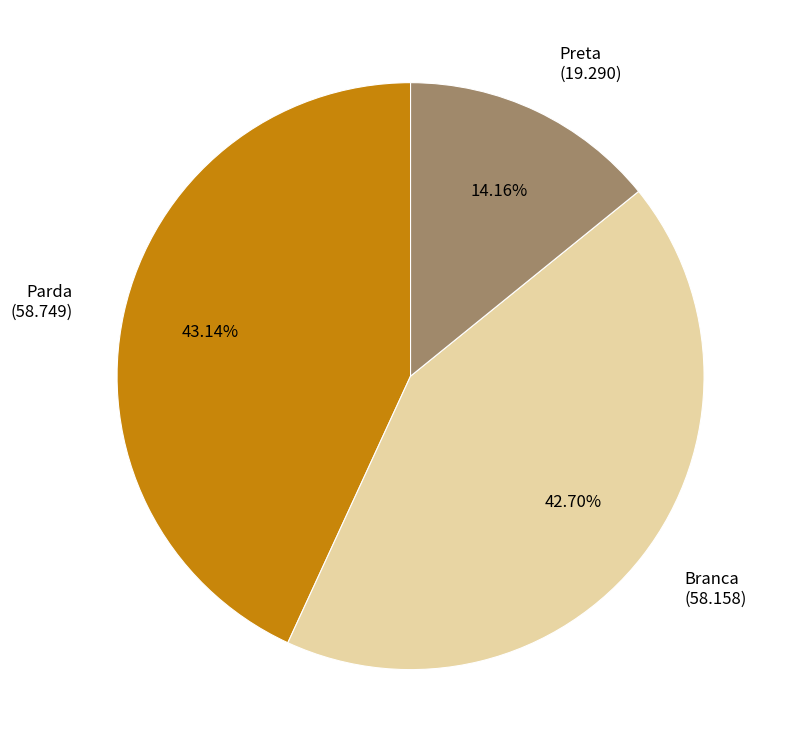

Which has a higher value, Preta or Branca?

Branca